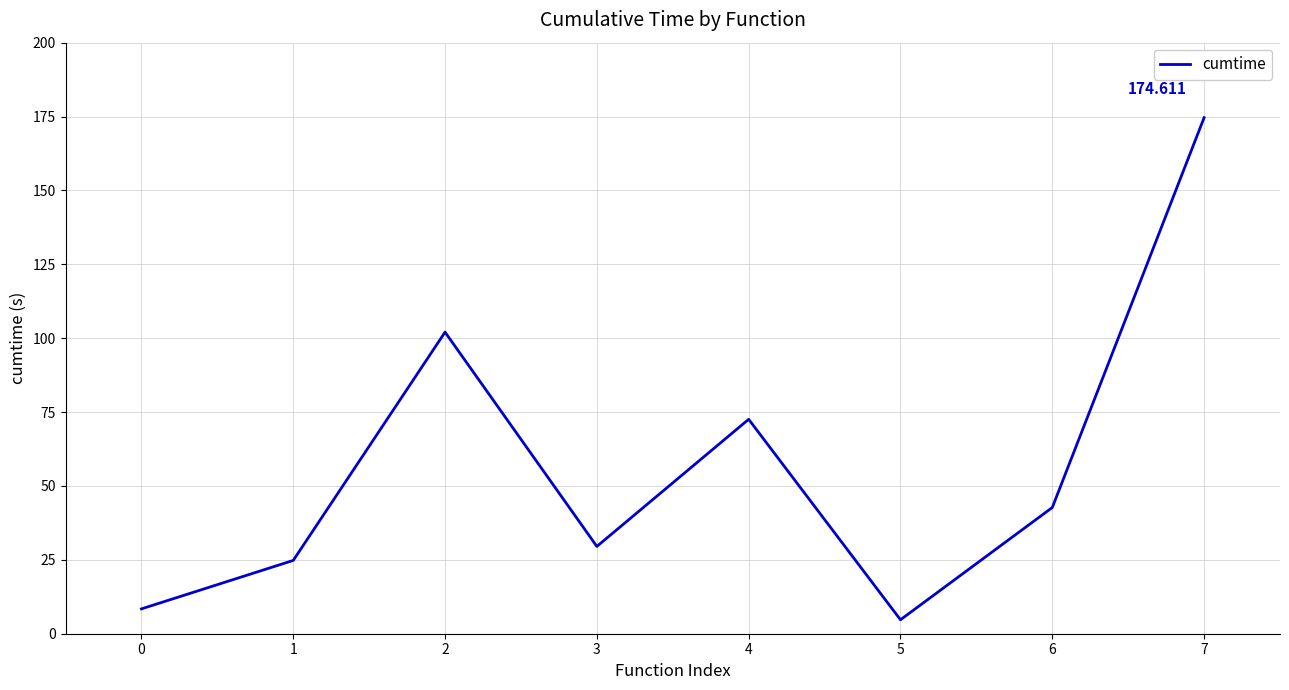

What is the change in value from 0 to 5?

-3.7